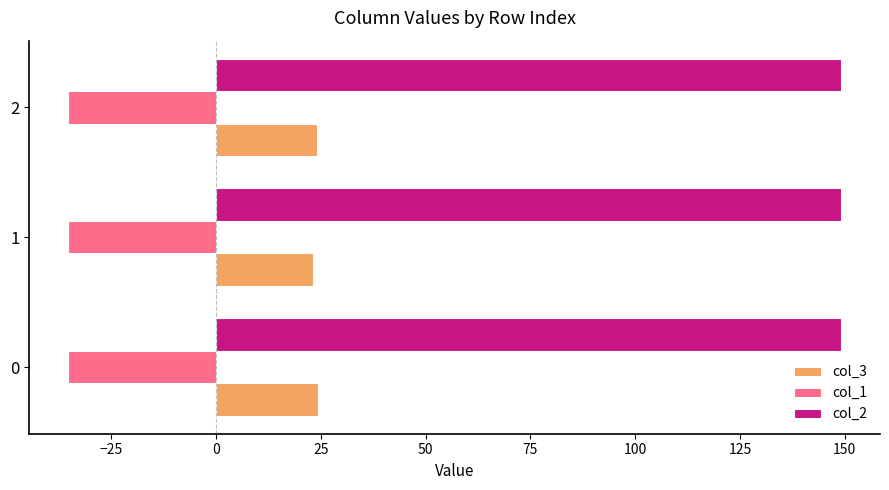

The value of col_3 at 0 is 24.4. True or false?

True